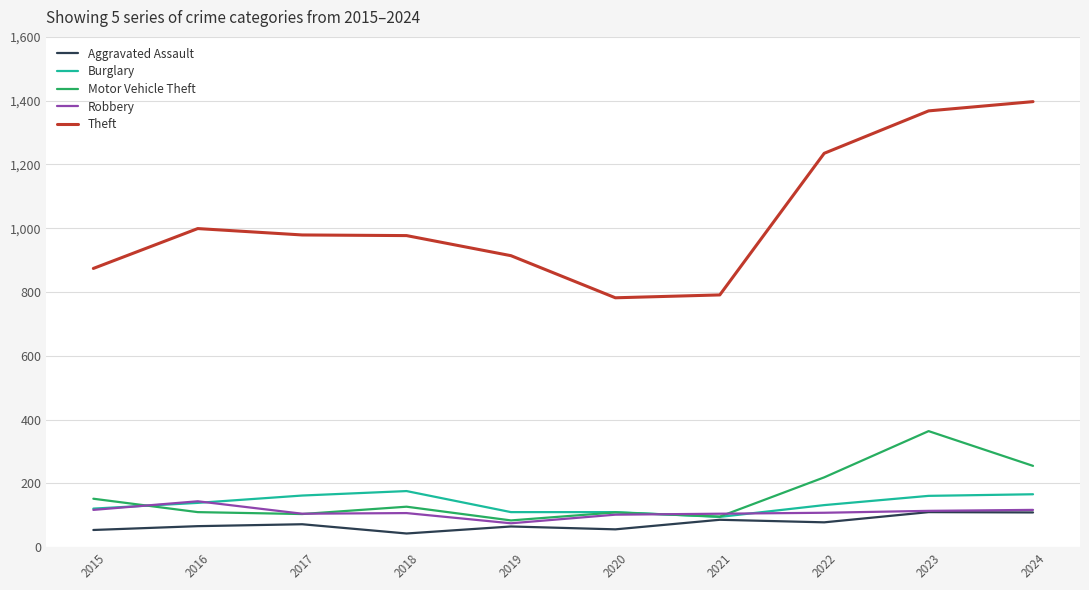

Which series has the largest range (max minus min)?

Theft